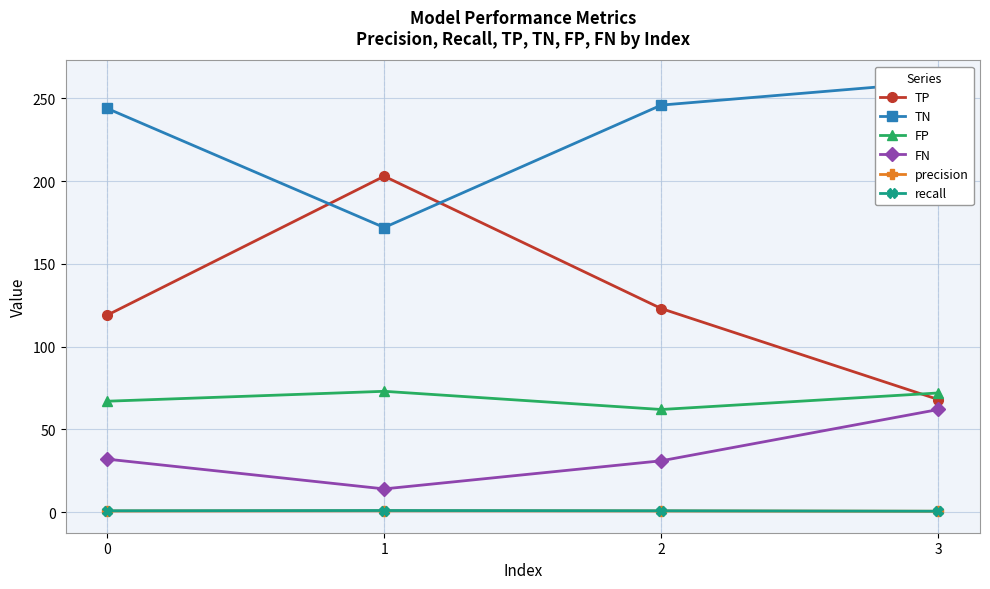

How many lines are shown in the chart?

6